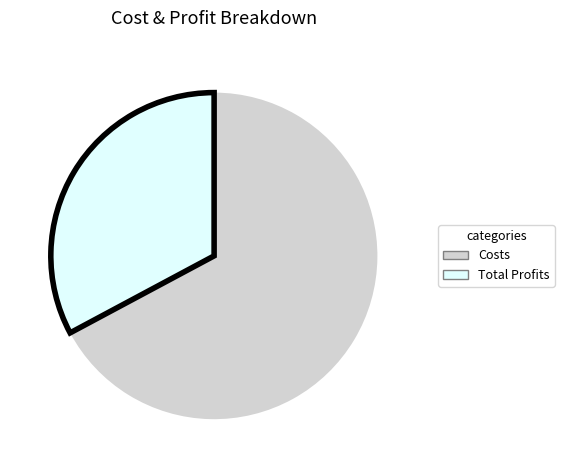

Is there any slice that represents more than half of the pie?

Yes